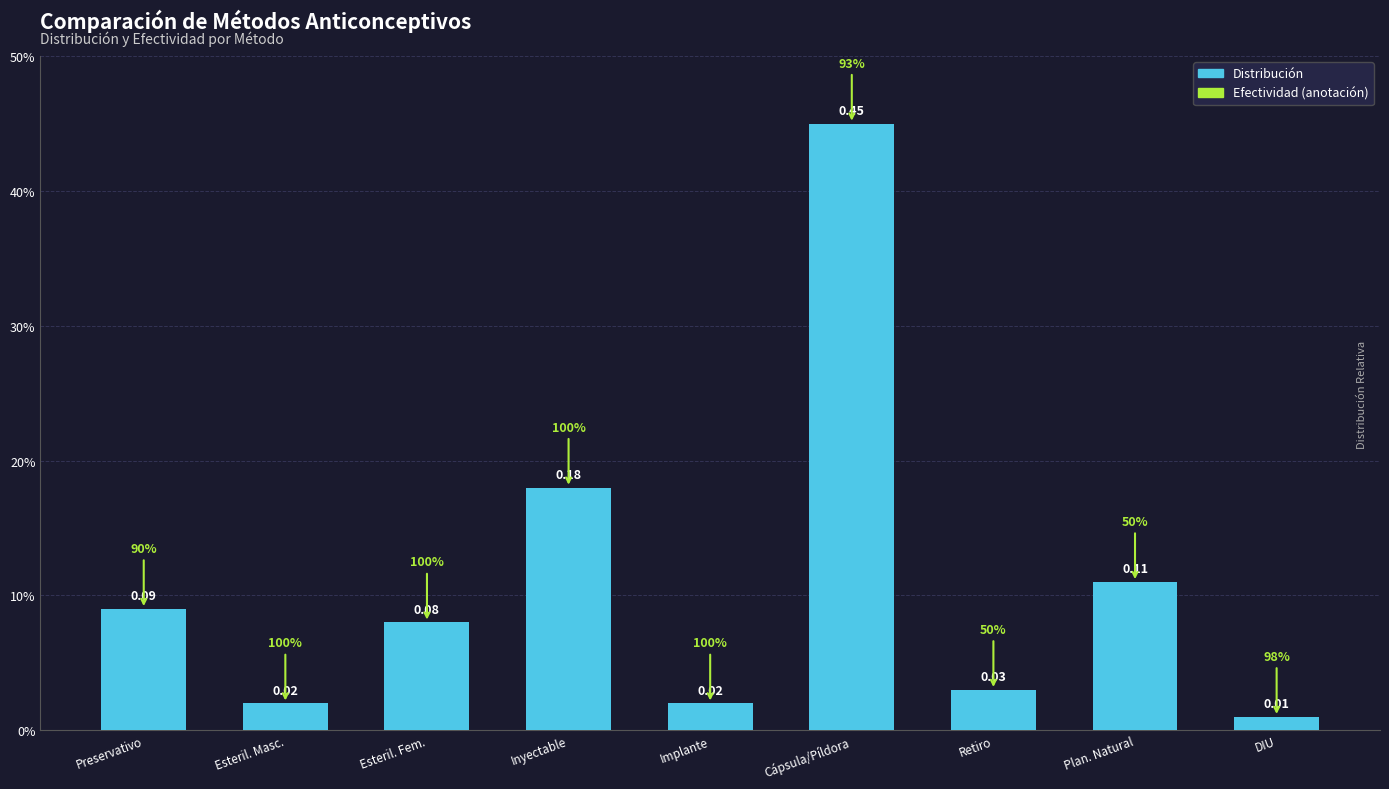

What position from the left is Plan. Natural?

8